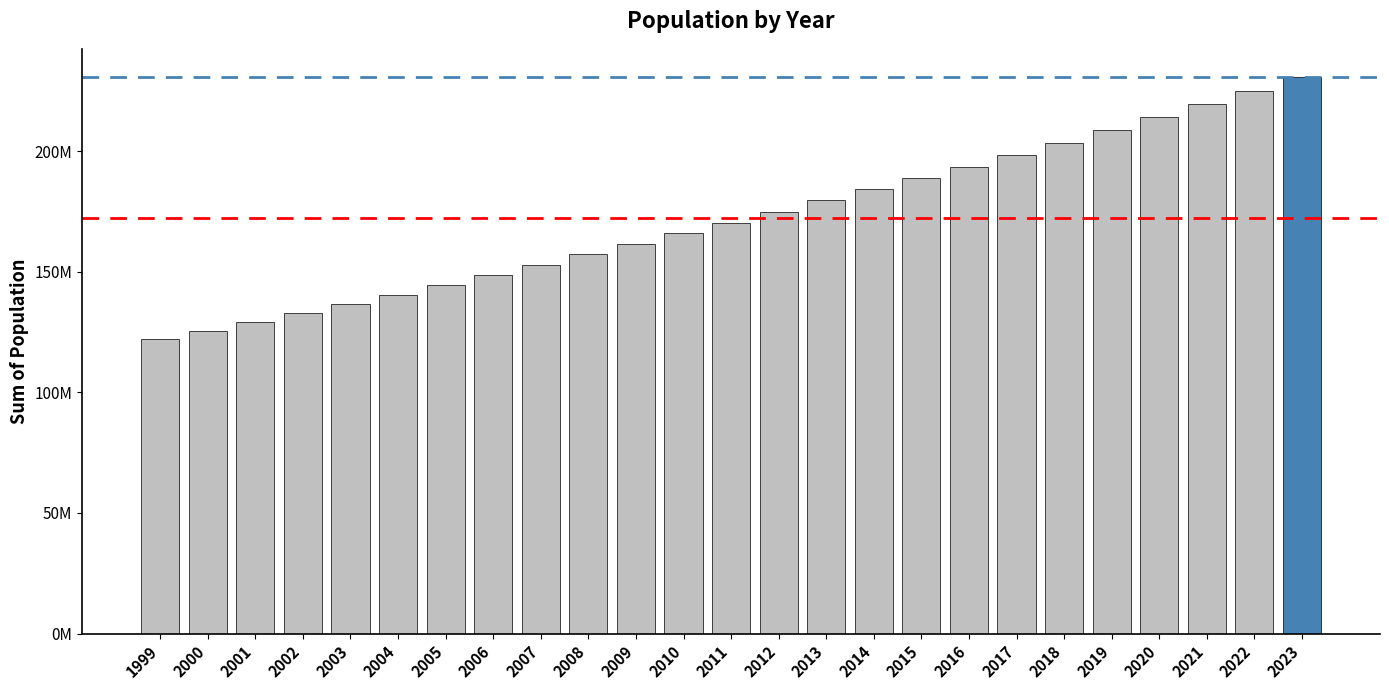

Reading right to left, list all the values displayed in this chart.

2023=230842743	2022=225083083	2021=219463862	2020=213986428	2019=208640307	2018=203416212	2017=198312085	2016=193466758	2015=188830820	2014=184193052	2013=179546969	2012=174931760	2011=170376418	2010=165890754	2009=161479596	2008=157143322	2007=152884914	2006=148689670	2005=144566309	2004=140534504	2003=136587691	2002=132764563	2001=129095345	2000=125580732	1999=122200766